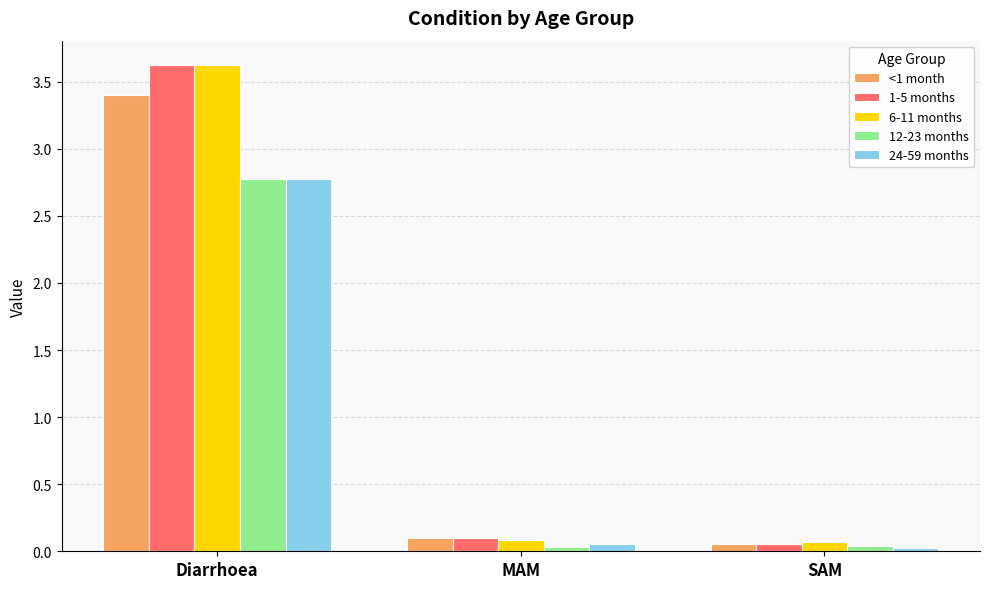

What is the label of the 3rd bar from the left?

SAM